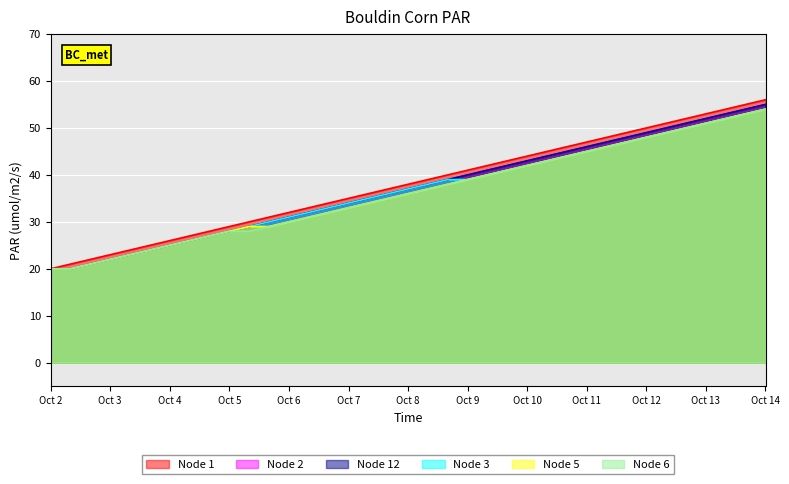

What is the minimum value shown in the chart?

20